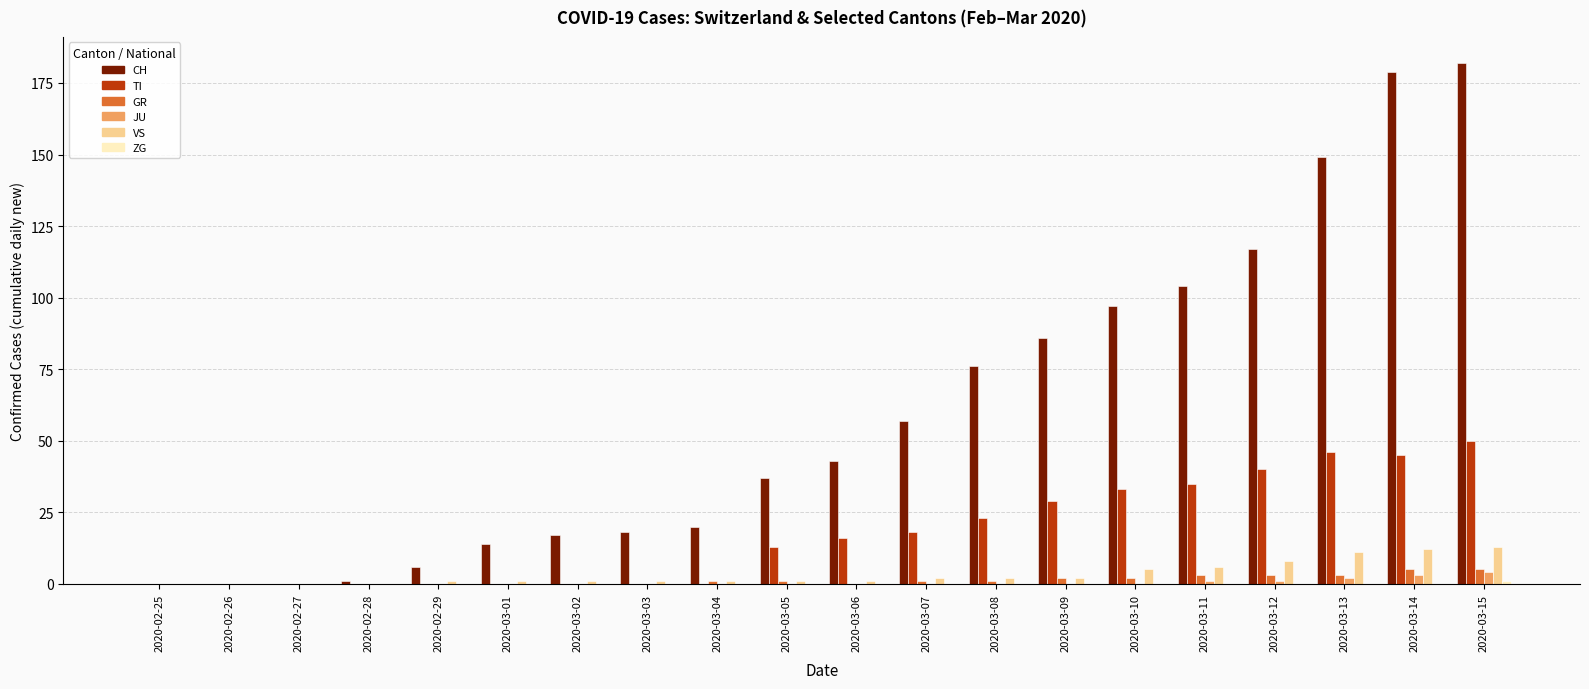

At which label does TI reach its peak?

2020-03-15